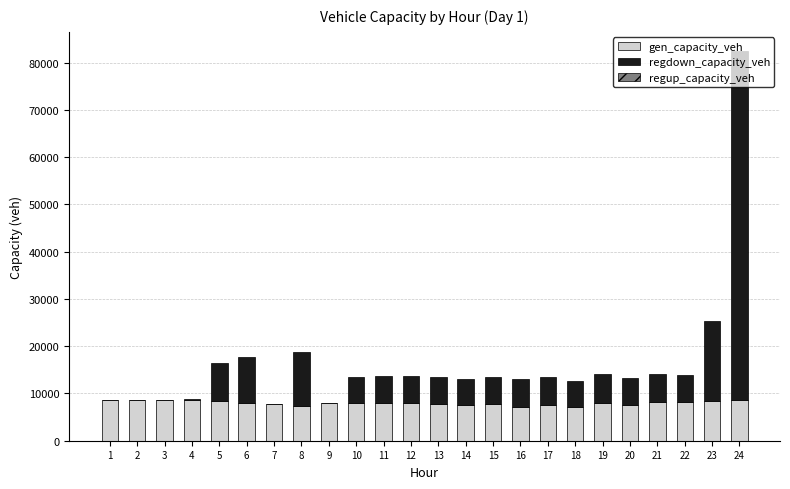

What is the sum of all gen_capacity_veh values?

191487.0